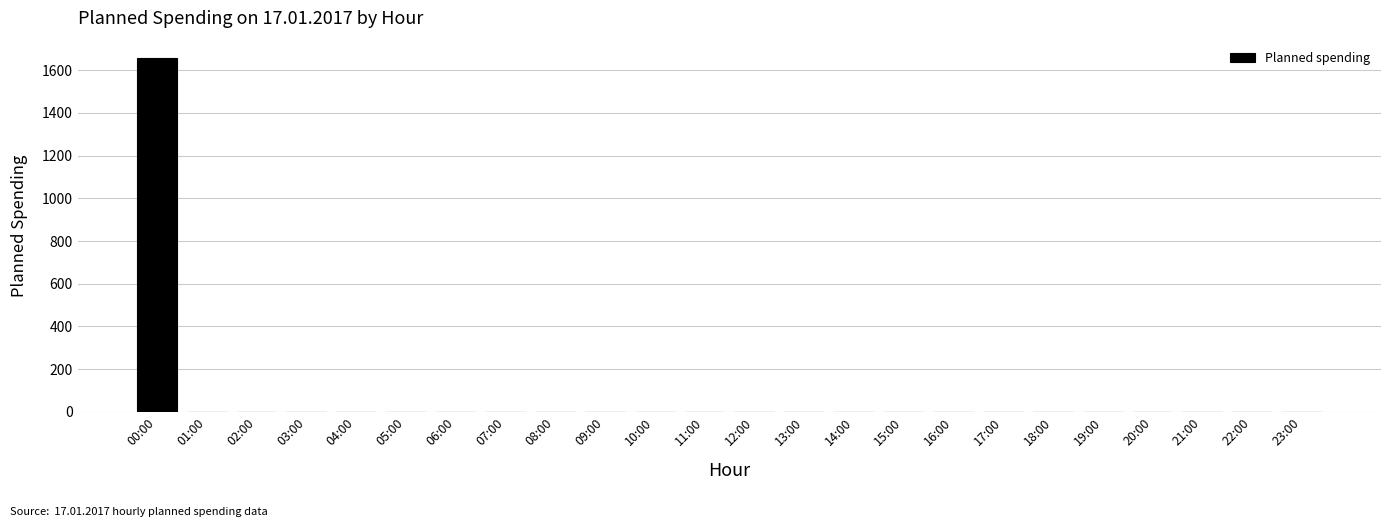

Are the bars grouped side by side (vs. stacked)?

No